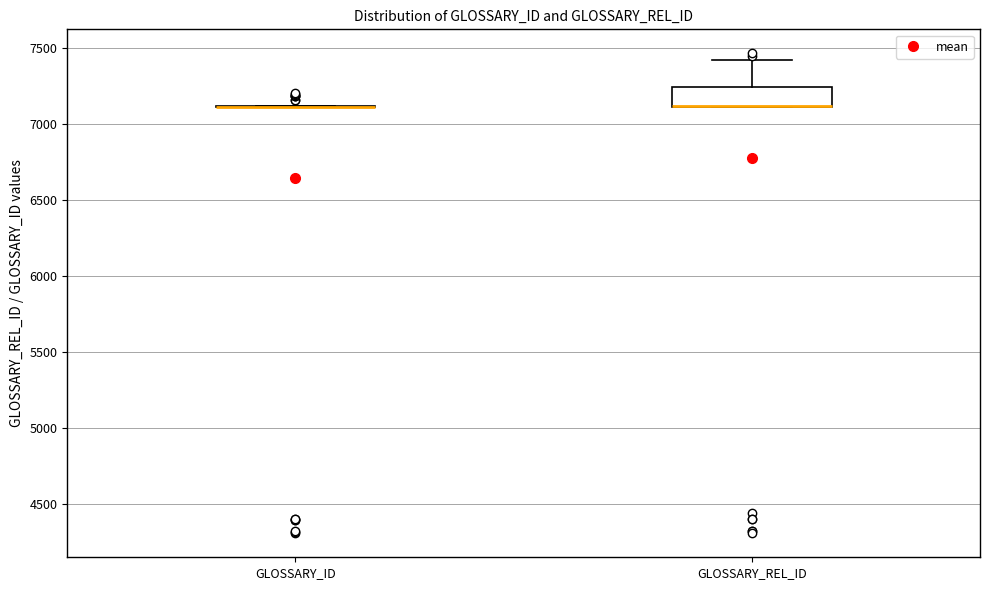

Comparing the boxes themselves (not the whiskers), which one is the tallest?

GLOSSARY_REL_ID